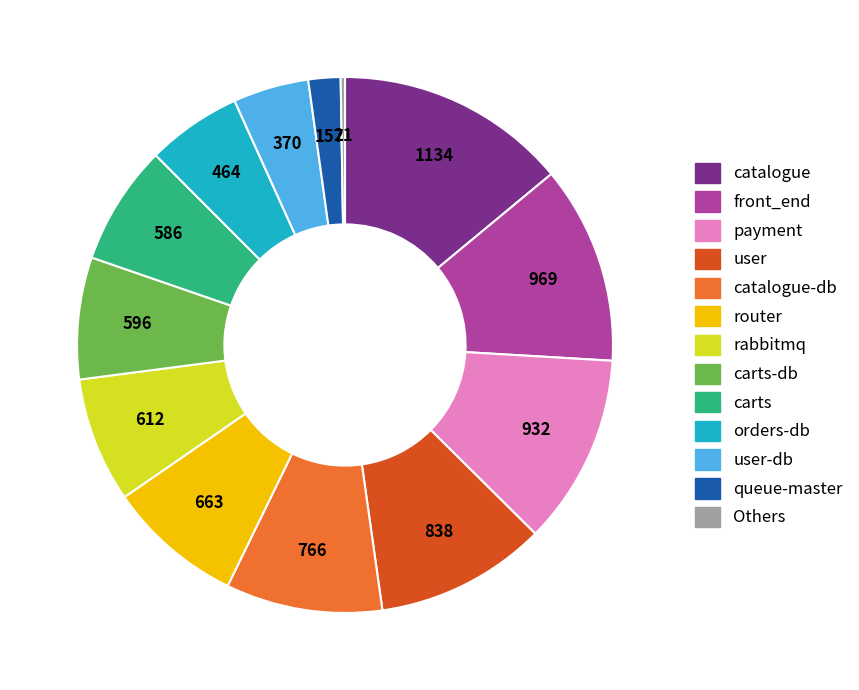

Is there any slice that represents more than half of the pie?

No